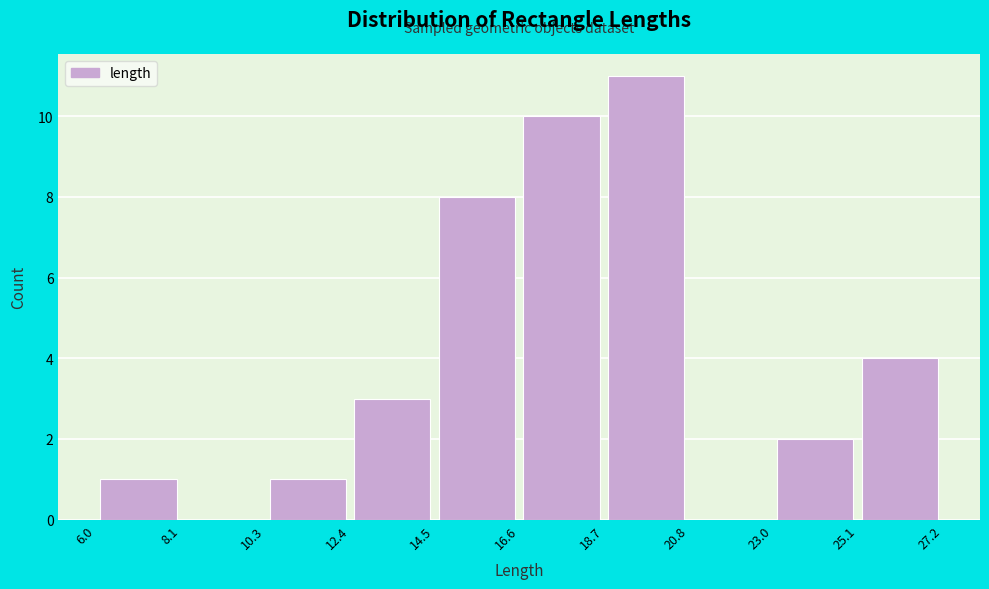

Reading left to right, transcribe this chart: for each bar, give the range it covers on the x-axis and its height. The values are not printed on the chart, so give them approximately, as read against the axis.

6.0 to 8.1: 1
8.1 to 10.3: 0
10.3 to 12.4: 1
12.4 to 14.5: 3
14.5 to 16.6: 8
16.6 to 18.7: 10
18.7 to 20.8: 11
20.8 to 23.0: 0
23.0 to 25.1: 2
25.1 to 27.2: 4